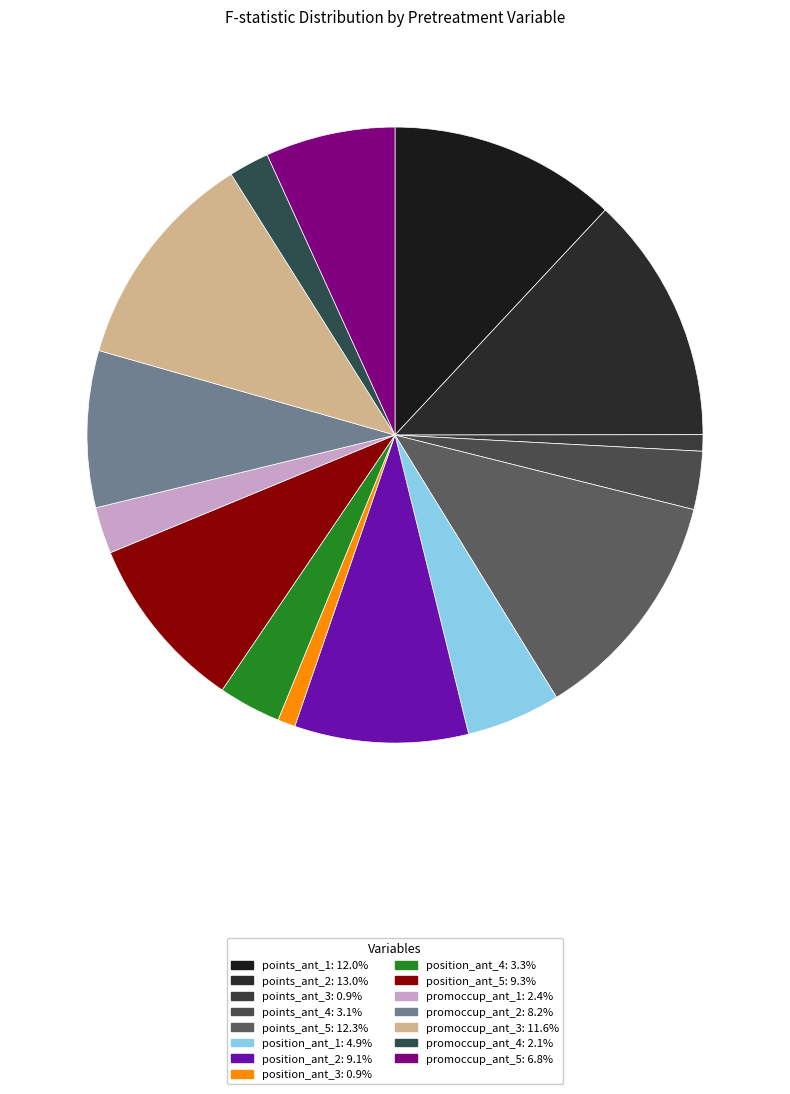

Rank the categories by value from highest to lowest.

points_ant_2, points_ant_5, points_ant_1, promoccup_ant_3, position_ant_5, position_ant_2, promoccup_ant_2, promoccup_ant_5, position_ant_1, position_ant_4, points_ant_4, promoccup_ant_1, promoccup_ant_4, position_ant_3, points_ant_3